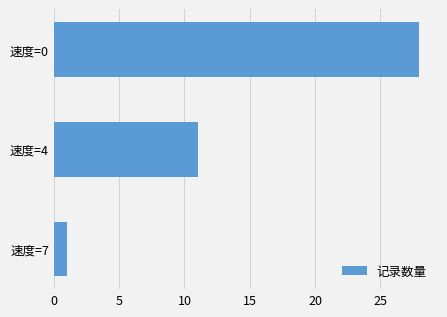

What is the difference between the second highest and minimum values?

10